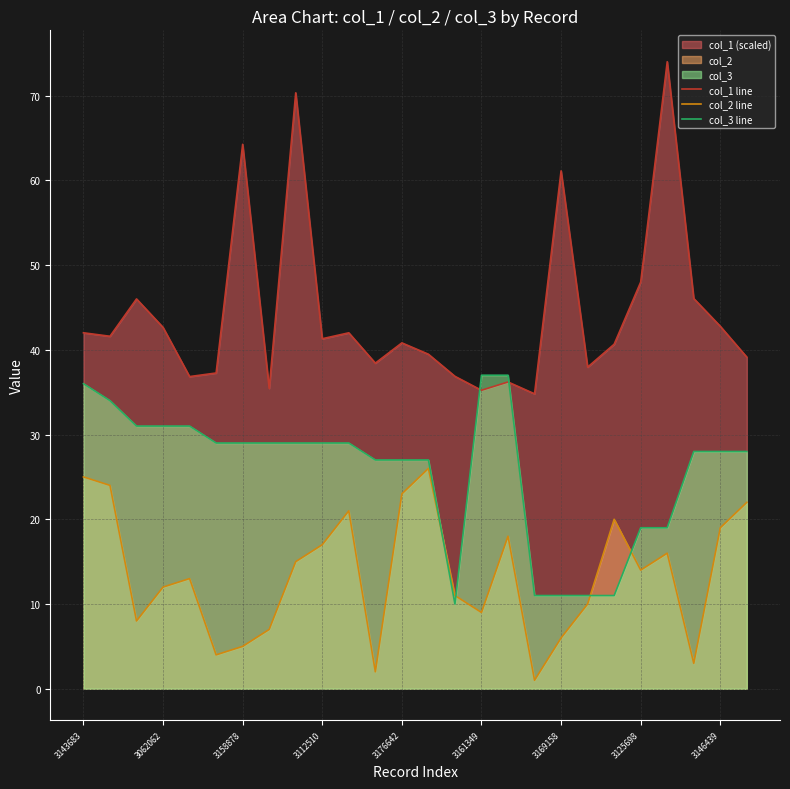

True or false: col_3 line has more than 0 points higher than both neighbors.

False